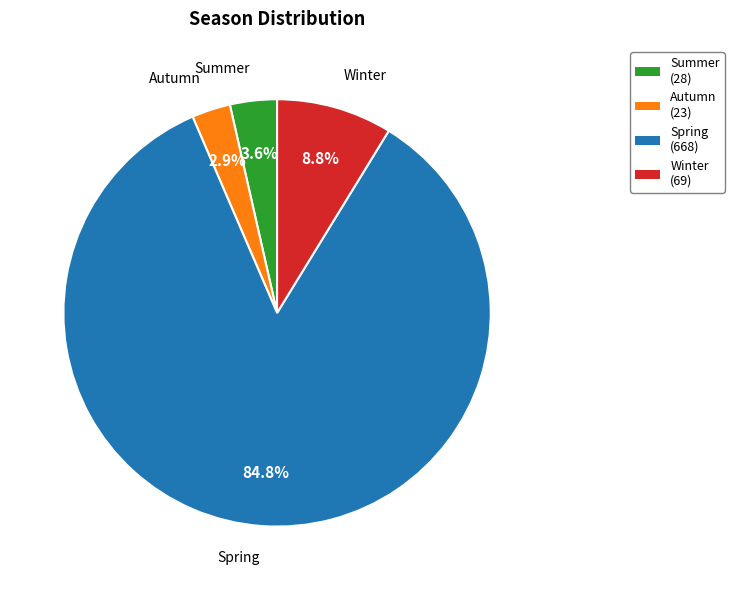

Which has a higher value, Winter or Summer?

Winter